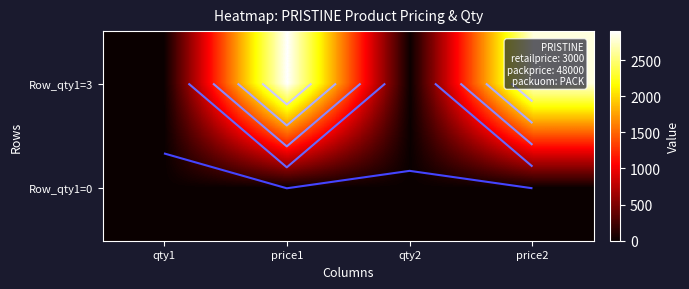

What is the total value across all series at price2?

2800